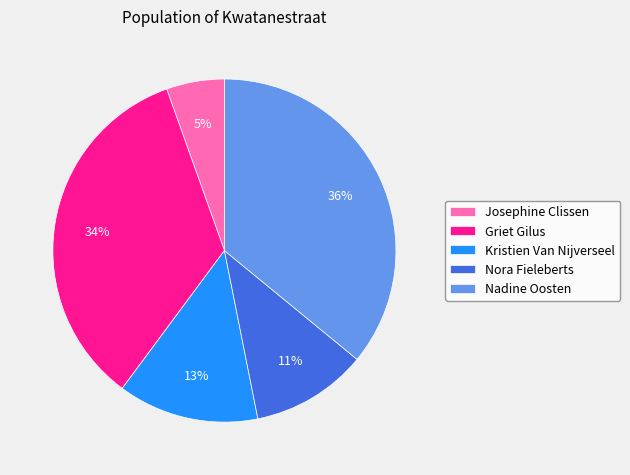

How many slices are in this pie chart?

5